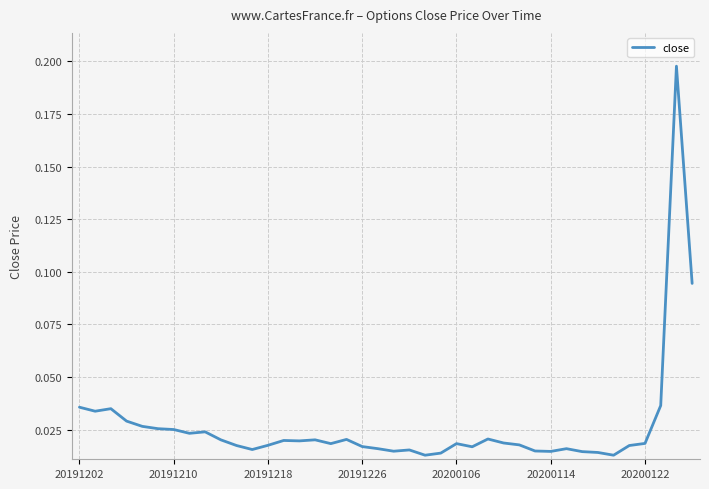

Where is the data nearest to the value 0?

22